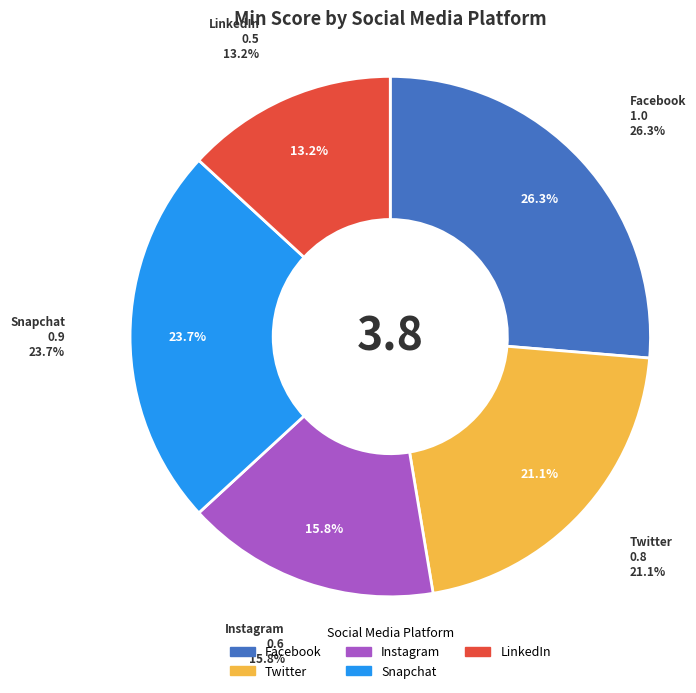

What is the total percentage of Facebook and Snapchat?

50.0%